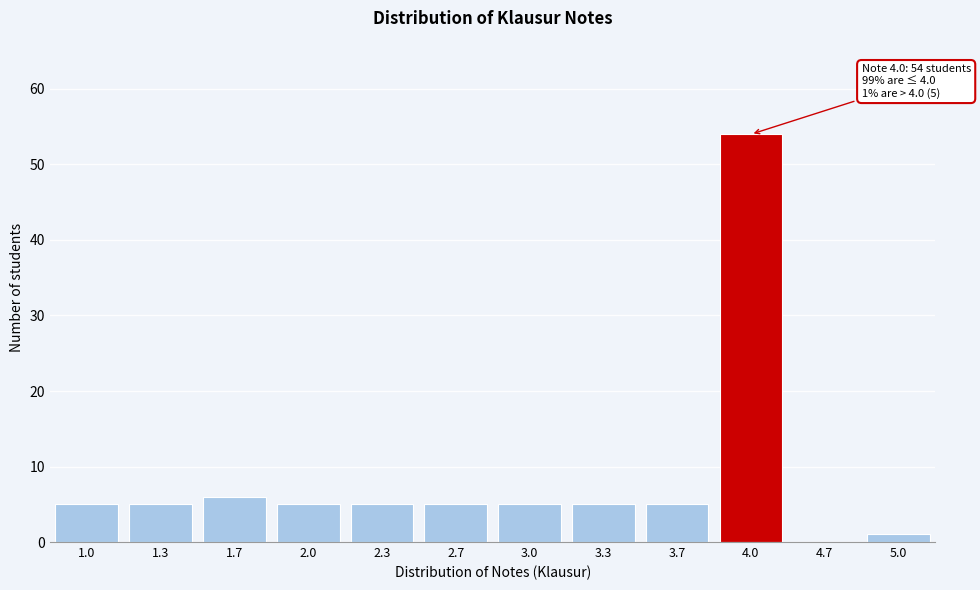

Reading left to right, list all the values displayed in this chart.

1.0=5	1.3=5	1.7=6	2.0=5	2.3=5	2.7=5	3.0=5	3.3=5	3.7=5	4.0=54	4.7=0	5.0=1